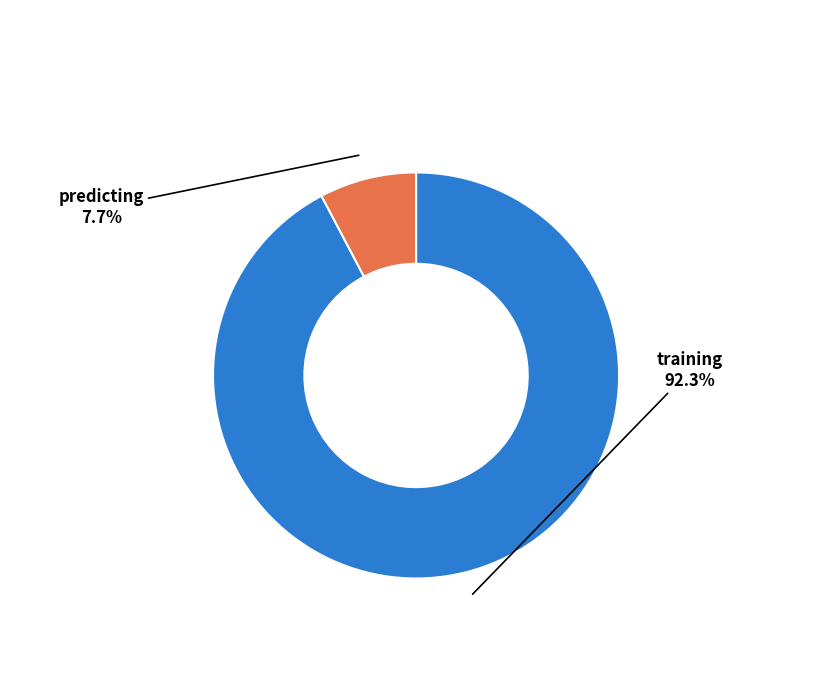

Is there any slice that represents more than half of the pie?

Yes